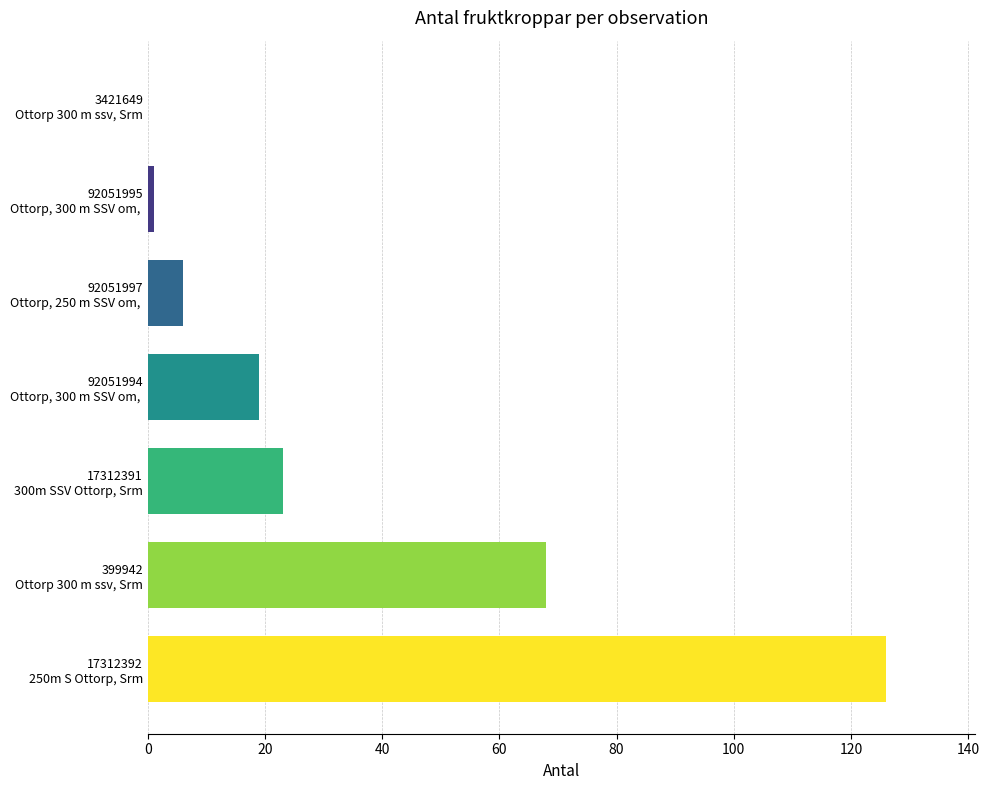

Count the number of categories in the chart.

7